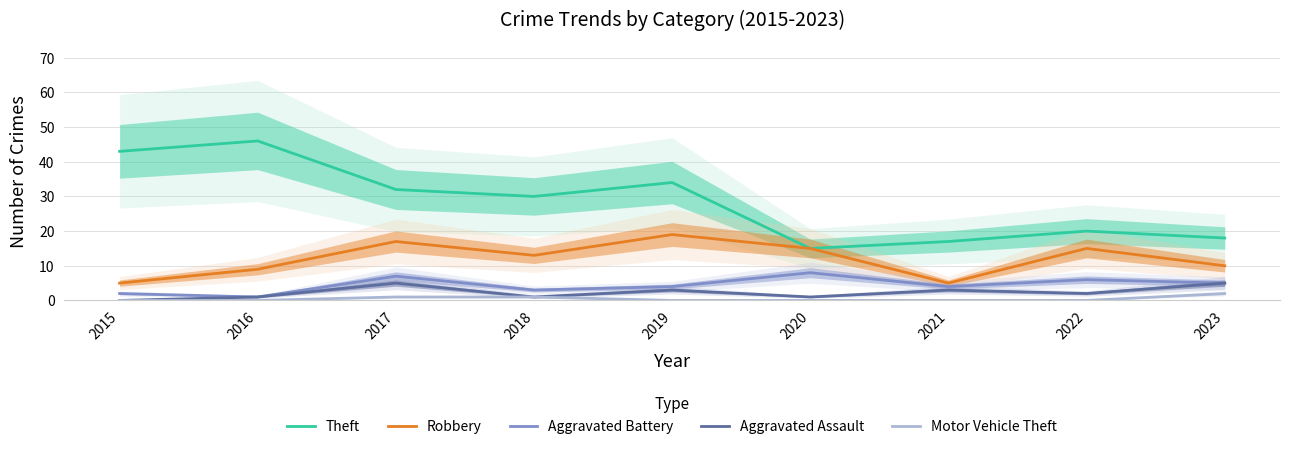

List the series in order of their peak value, lowest first.

Motor Vehicle Theft, Aggravated Assault, Aggravated Battery, Robbery, Theft